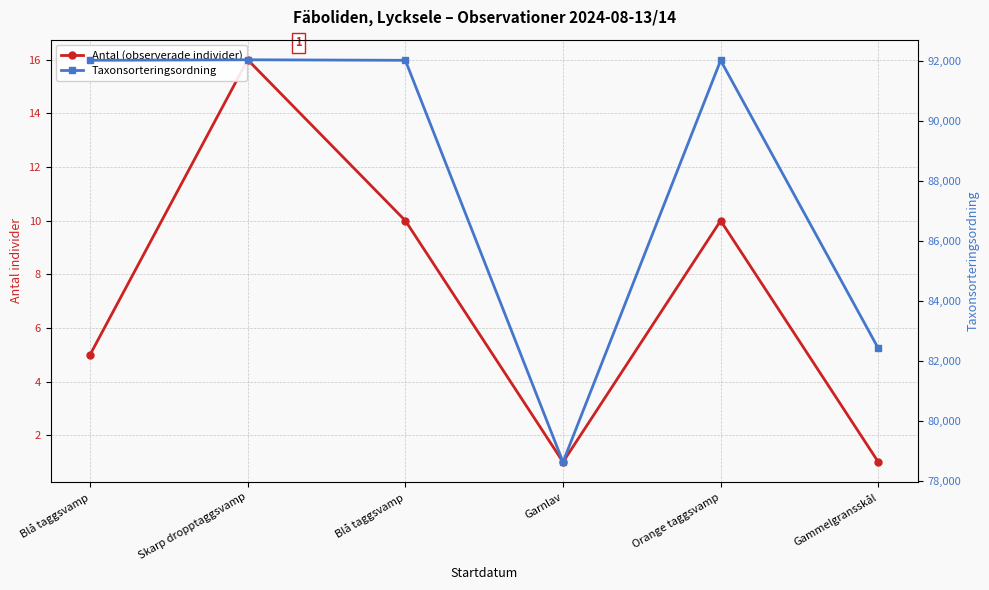

What is the total value across all series at Blå taggsvamp?

92017